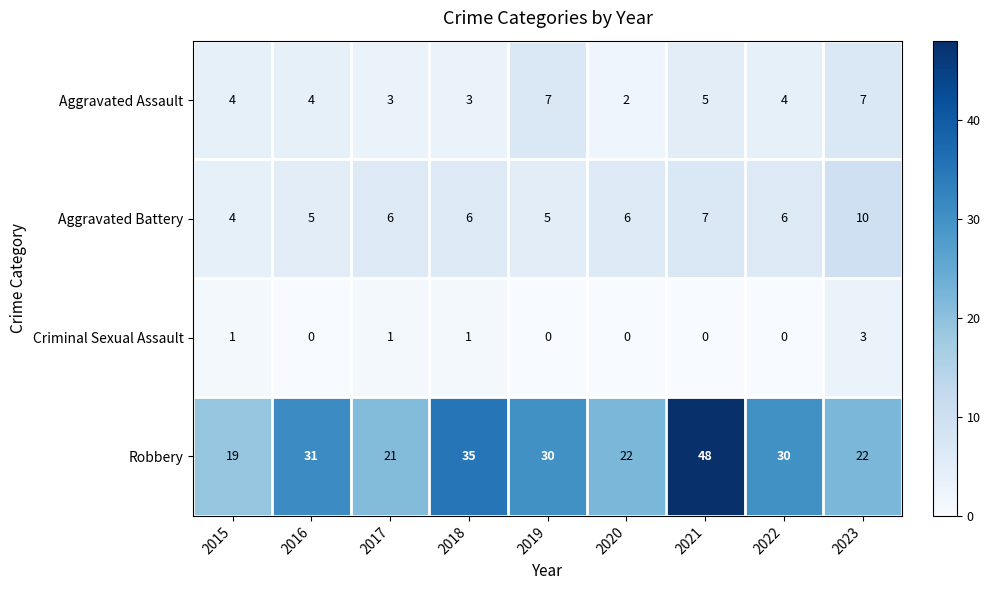

At which label does Criminal Sexual Assault reach its peak?

2023